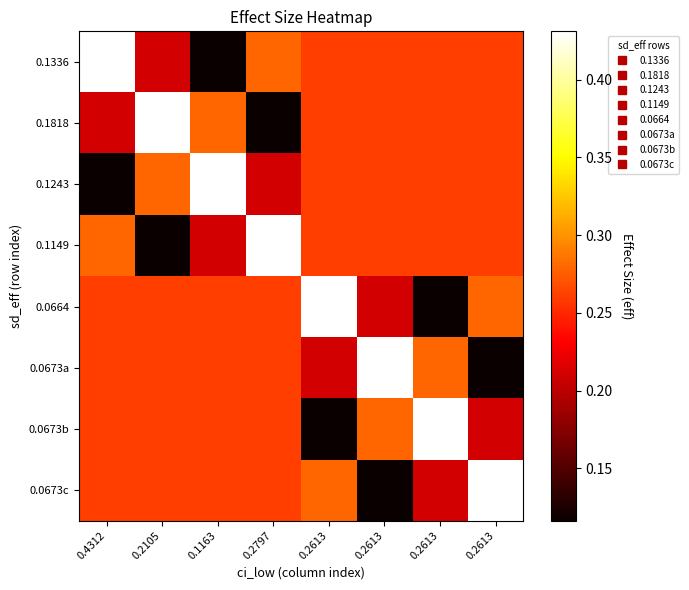

Reading left to right, what are all the values shown in this chart?

0.1336: 0.4312=0.4	0.2105=0.2	0.1163=0.1	0.2797=0.3	0.2613=0.3	0.2613=0.3	0.2613=0.3	0.2613=0.3
0.1818: 0.4312=0.2	0.2105=0.4	0.1163=0.3	0.2797=0.1	0.2613=0.3	0.2613=0.3	0.2613=0.3	0.2613=0.3
0.1243: 0.4312=0.1	0.2105=0.3	0.1163=0.4	0.2797=0.2	0.2613=0.3	0.2613=0.3	0.2613=0.3	0.2613=0.3
0.1149: 0.4312=0.3	0.2105=0.1	0.1163=0.2	0.2797=0.4	0.2613=0.3	0.2613=0.3	0.2613=0.3	0.2613=0.3
0.0664: 0.4312=0.3	0.2105=0.3	0.1163=0.3	0.2797=0.3	0.2613=0.4	0.2613=0.2	0.2613=0.1	0.2613=0.3
0.0673a: 0.4312=0.3	0.2105=0.3	0.1163=0.3	0.2797=0.3	0.2613=0.2	0.2613=0.4	0.2613=0.3	0.2613=0.1
0.0673b: 0.4312=0.3	0.2105=0.3	0.1163=0.3	0.2797=0.3	0.2613=0.1	0.2613=0.3	0.2613=0.4	0.2613=0.2
0.0673c: 0.4312=0.3	0.2105=0.3	0.1163=0.3	0.2797=0.3	0.2613=0.3	0.2613=0.1	0.2613=0.2	0.2613=0.4